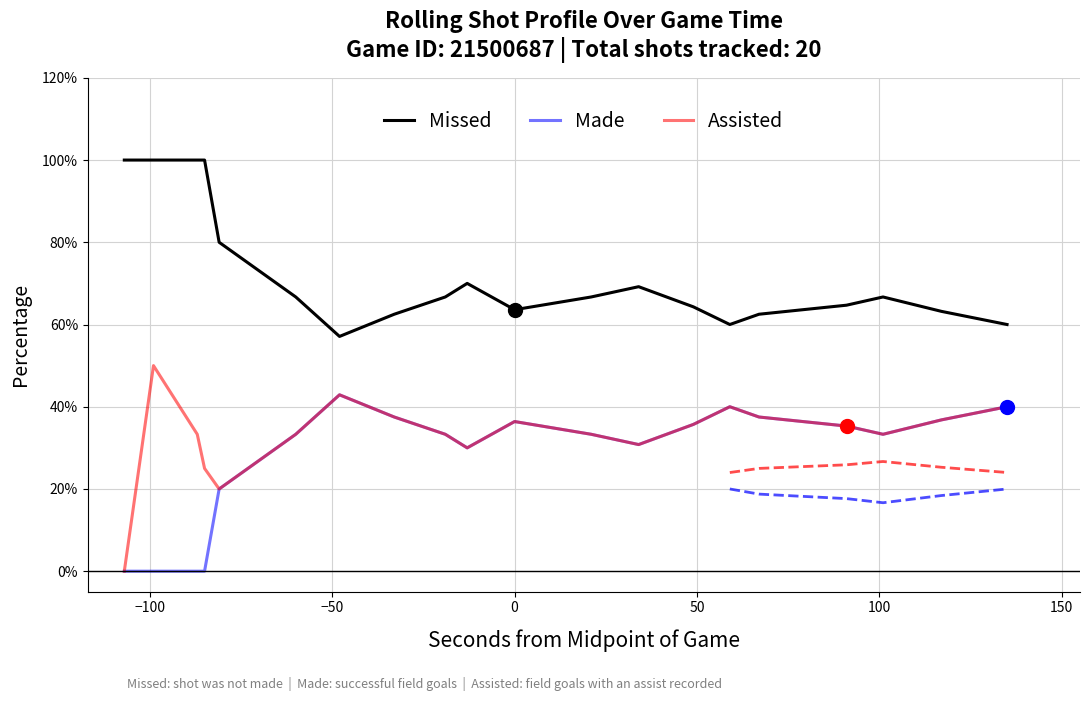

What are all the series names shown in the legend?

Missed, Made, Assisted